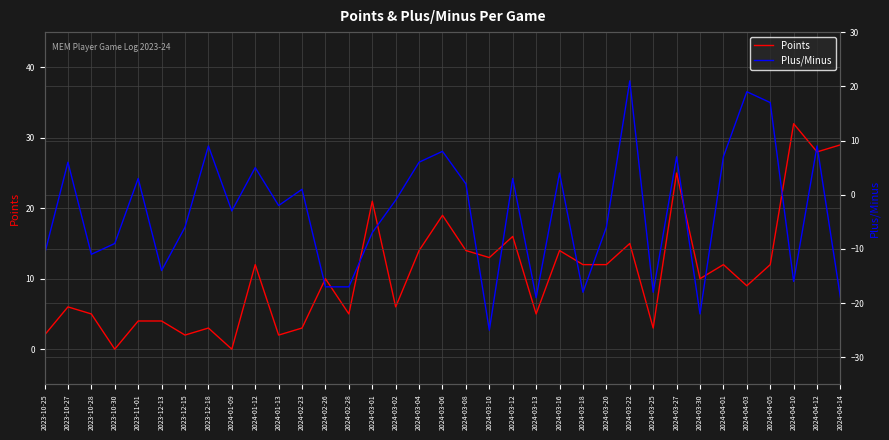

True or false: Plus/Minus and Points cross at least once.

True